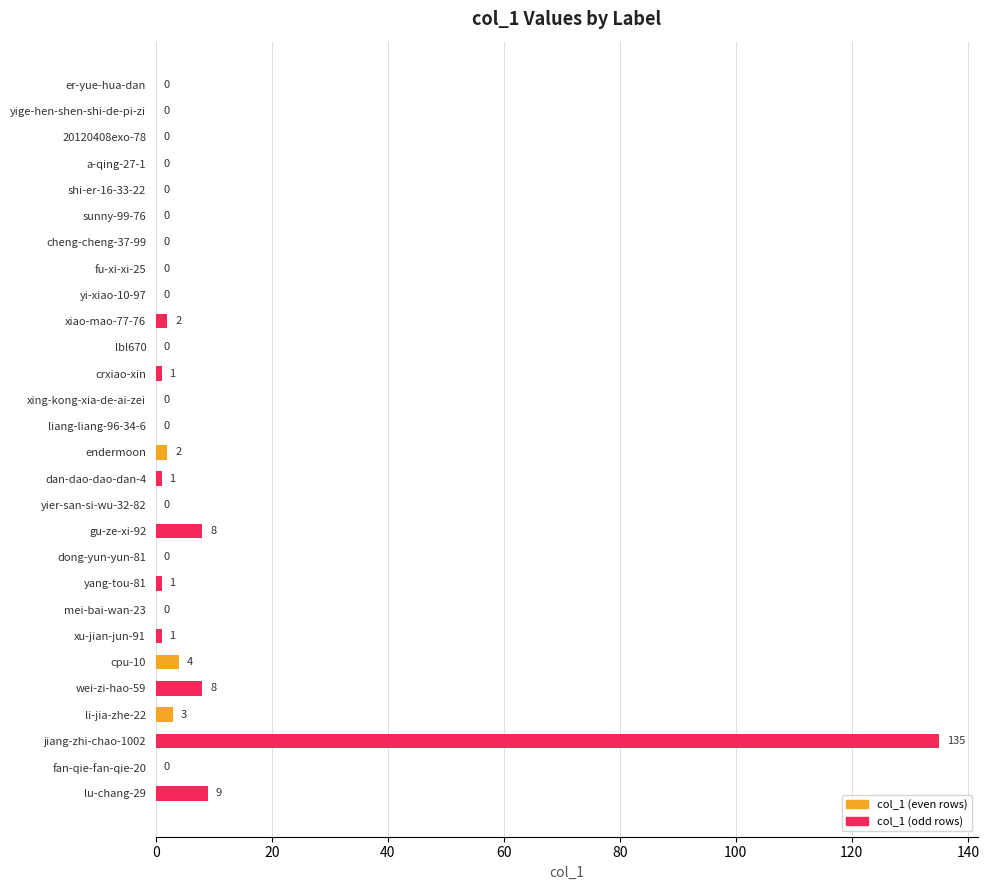

At which category does the chart reach its peak across all series?

jiang-zhi-chao-1002